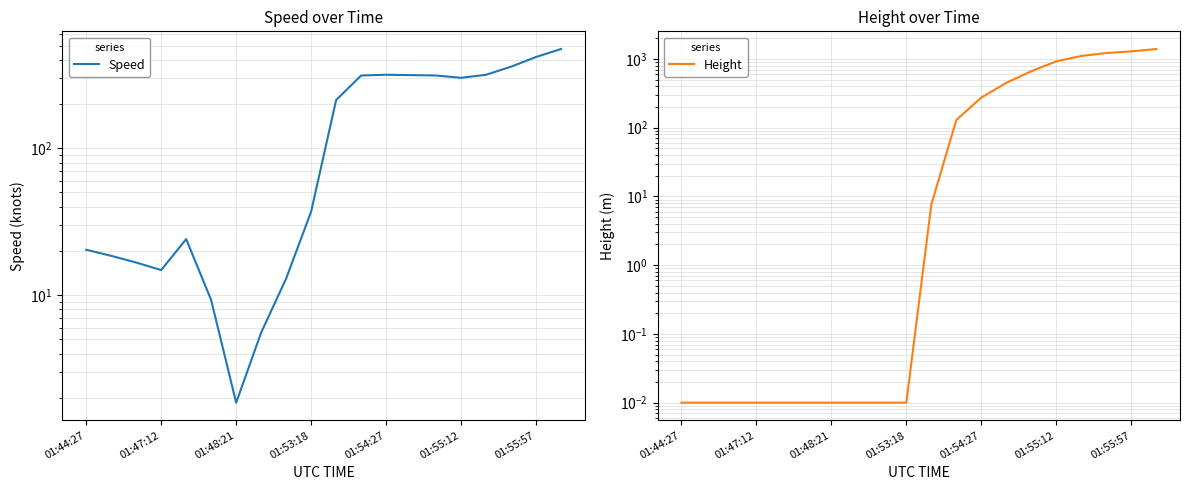

What are all the series names shown in the legend?

Speed, Height